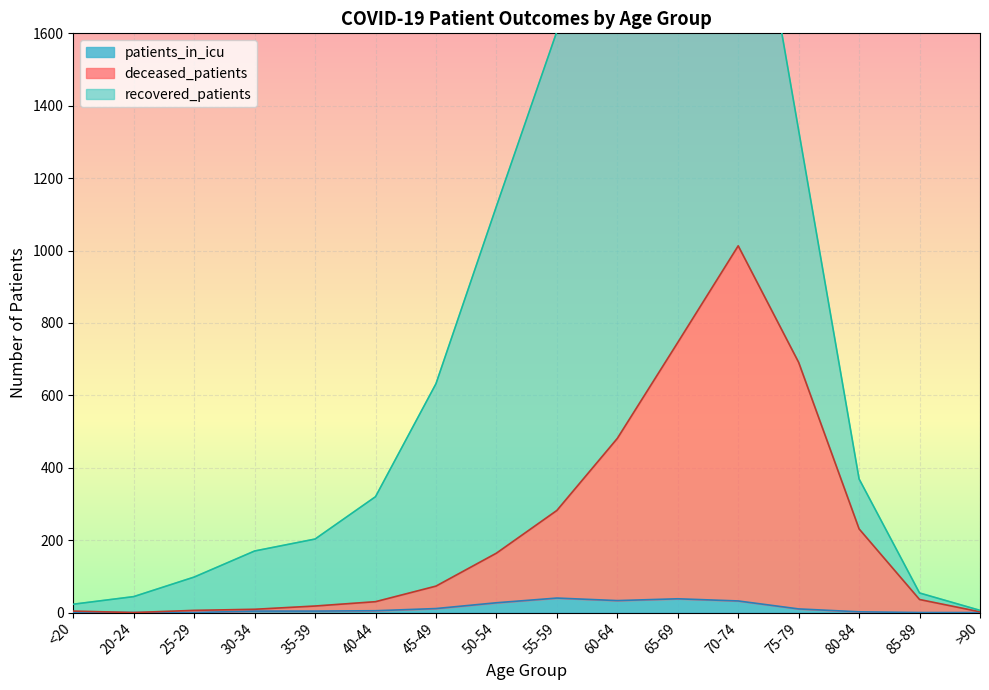

The value of patients_in_icu at 70-74 is 32. True or false?

True